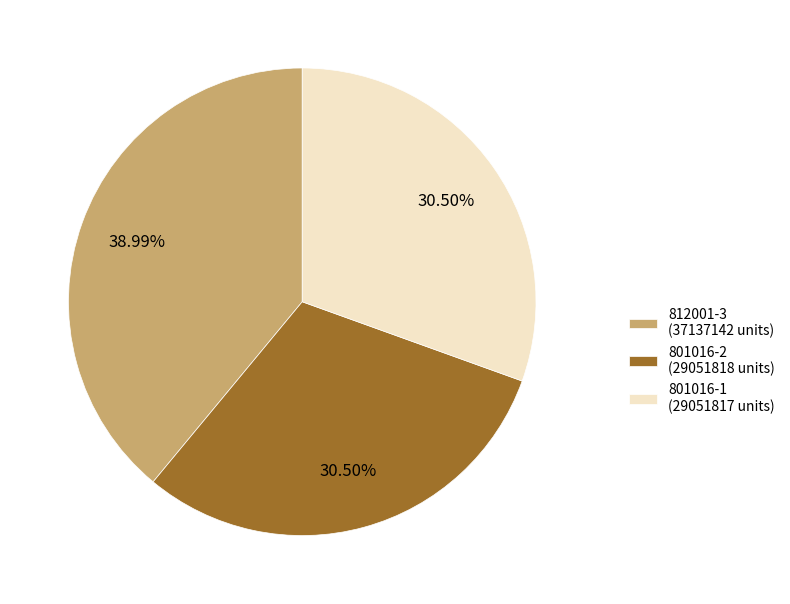

Combined, do 801016-1 and 801016-2 account for over 50%?

Yes